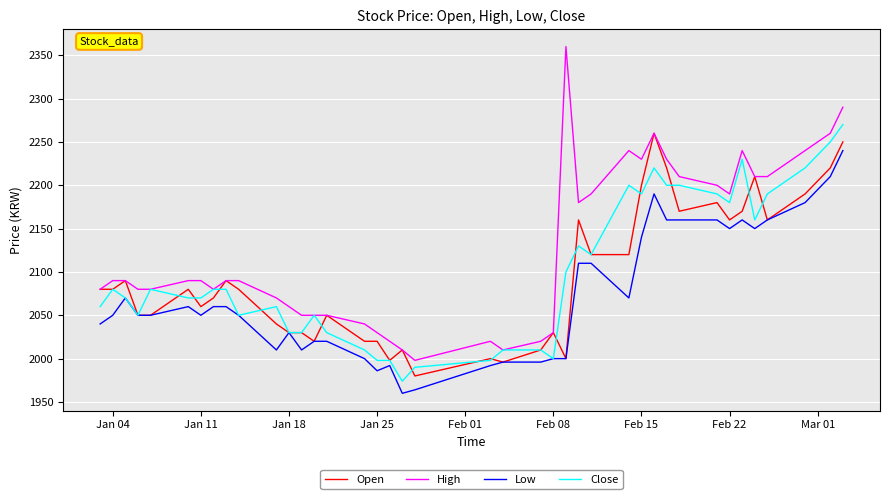

Which series has the widest spread of values?

High